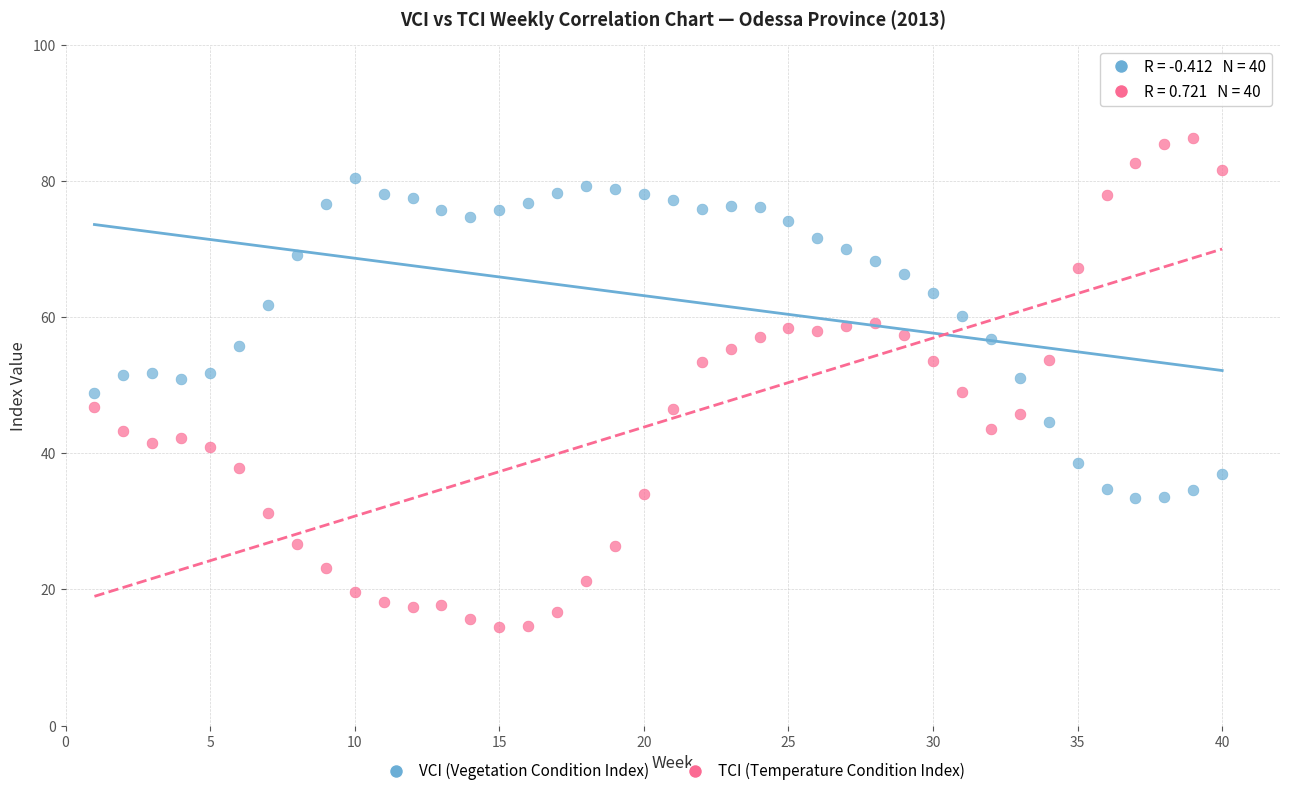

Across all data points, what is the range of X values (max minus min)?

39.0